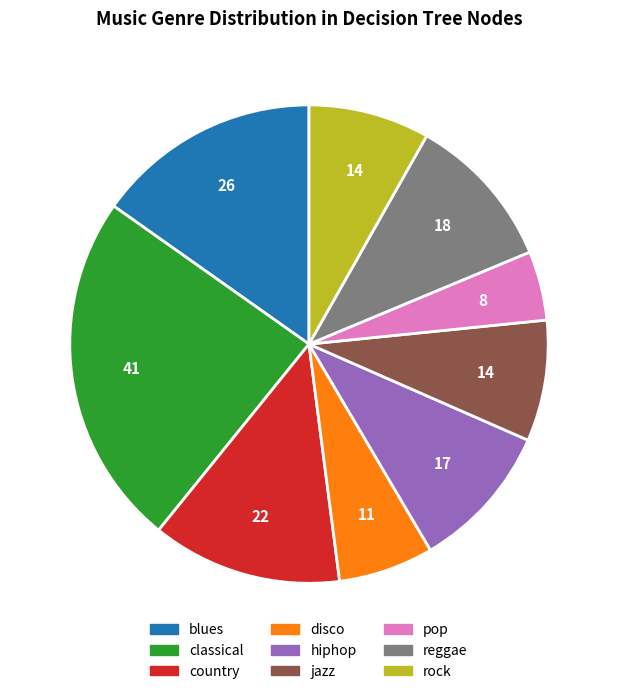

What is the ratio of the value at country to the value at classical?

0.5